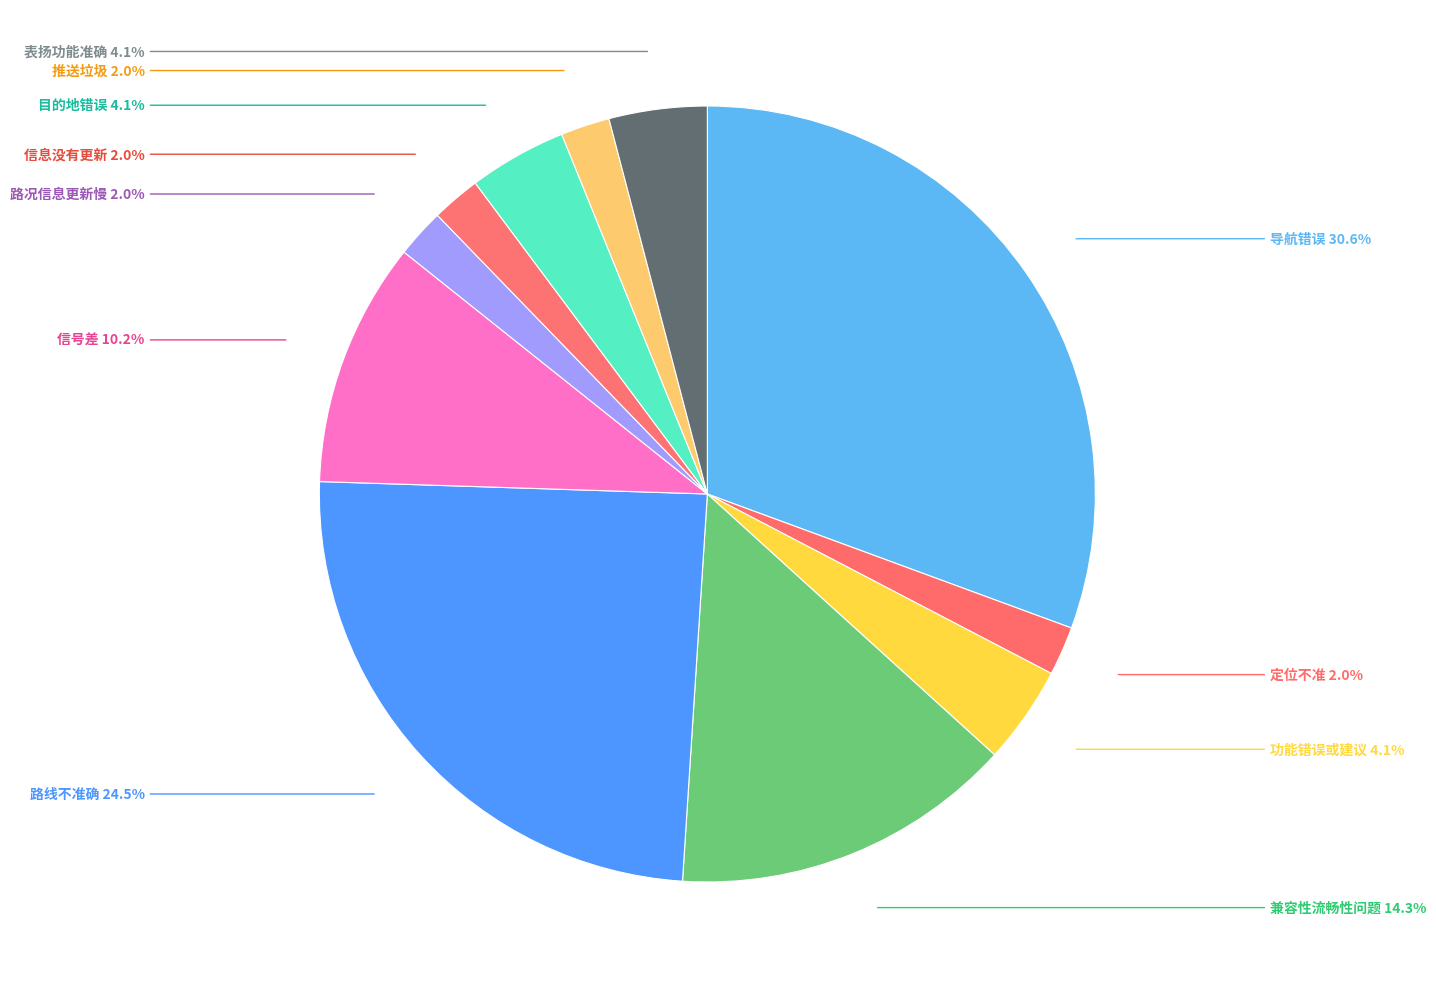

To the nearest percent, what is the average slice percentage?

9%